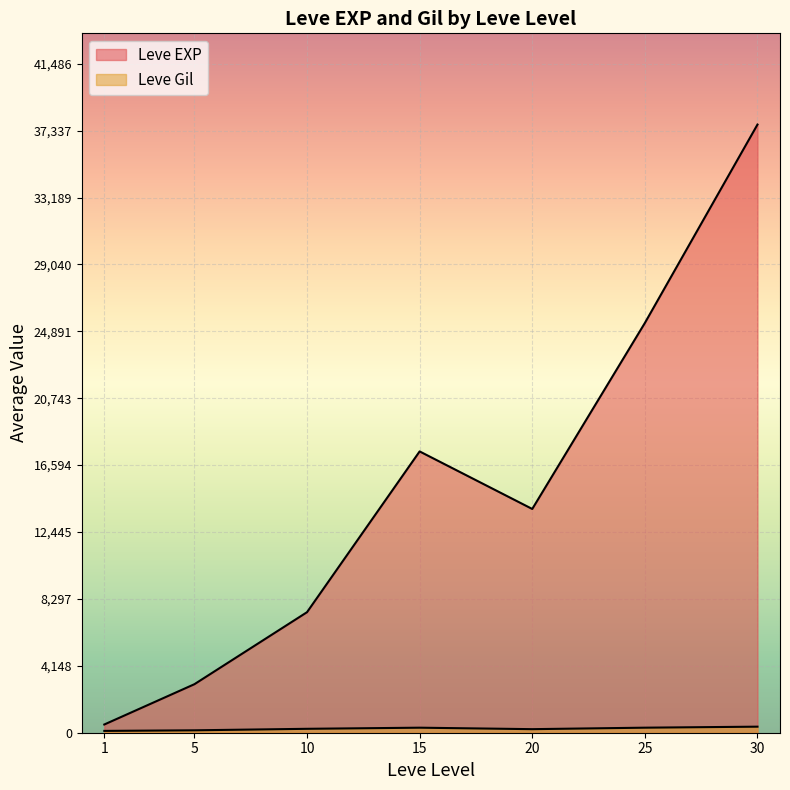

Does the chart display data point markers on the line(s)?

No